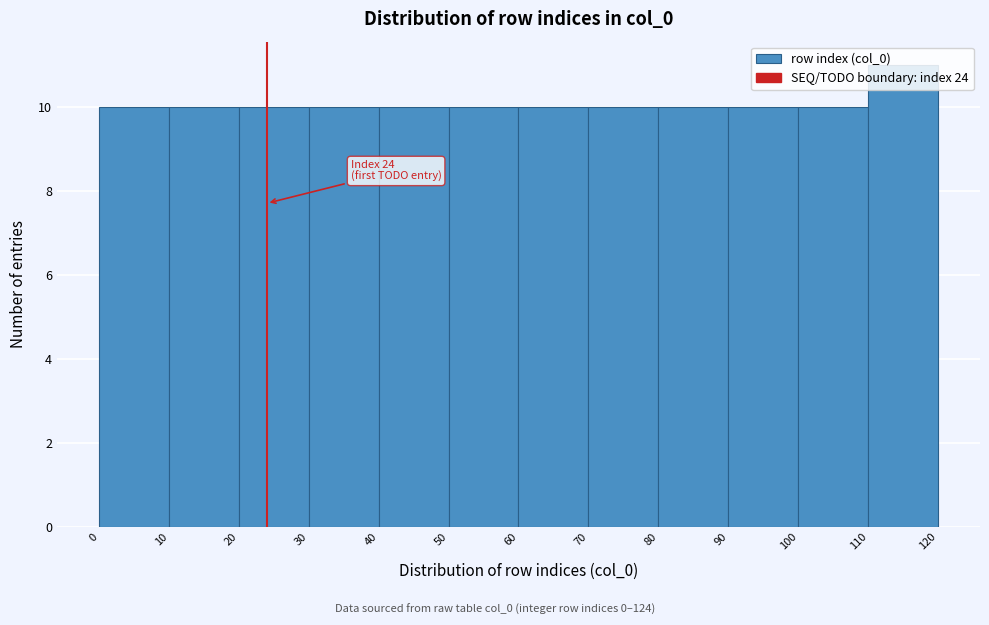

Over which range of the x-axis is the bar tallest?

110 to 120